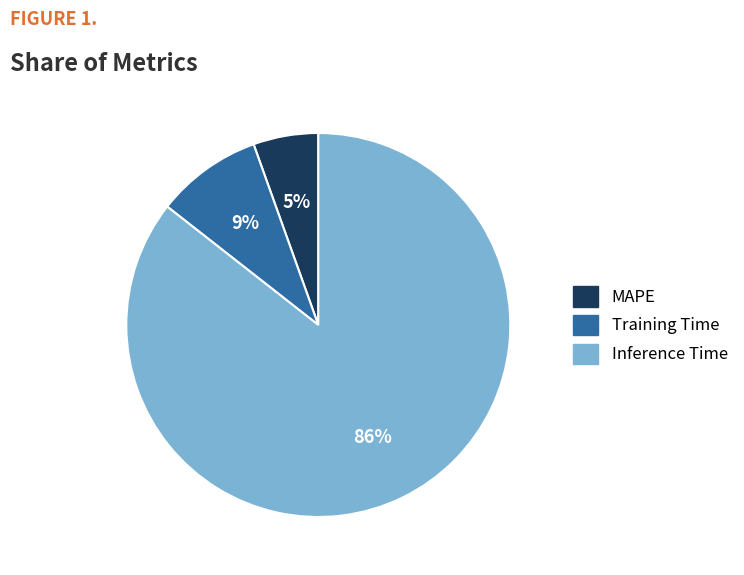

What is the majority slice?

Inference Time